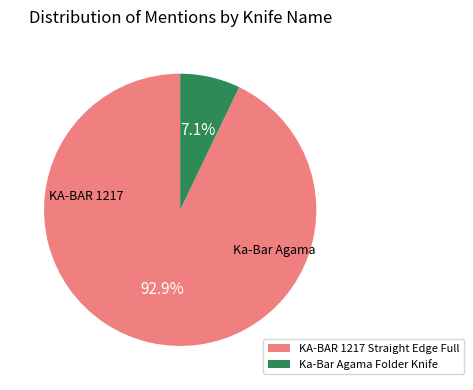

How many segments does this pie chart have?

2